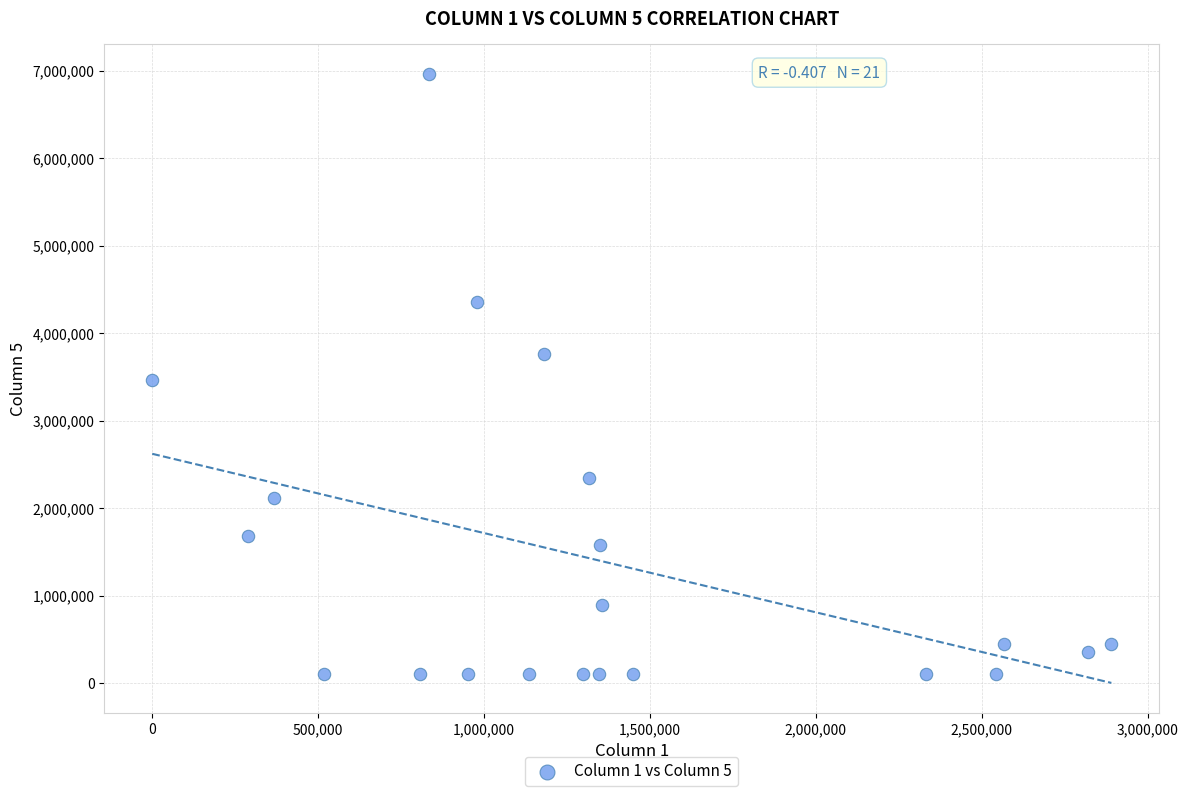

What is the range of Y values (max minus min)?

6850212.0